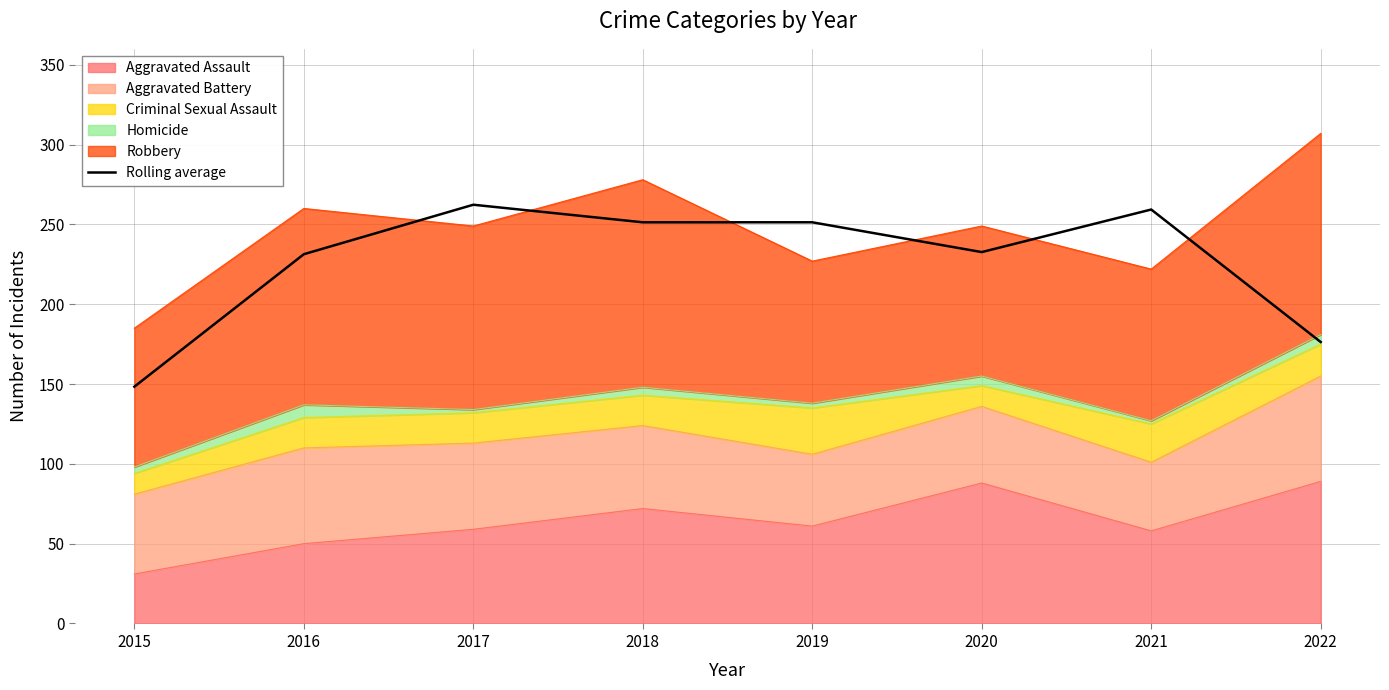

What is the value of the 5th point from the left?

251.3